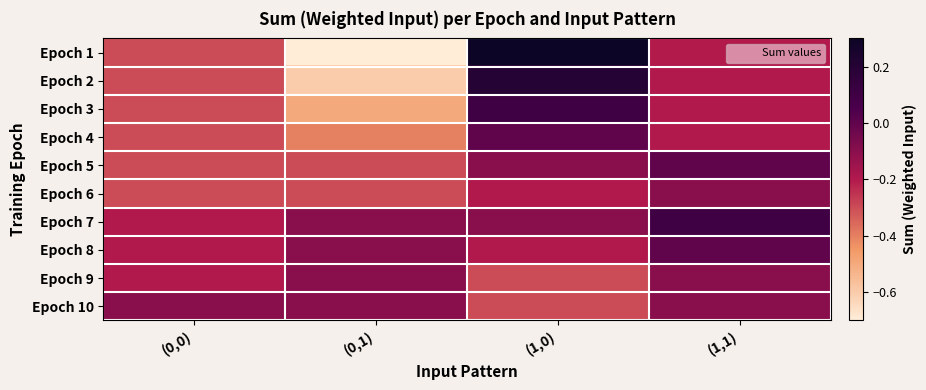

What is the spread (max minus min) of values at (1,0)?

0.6